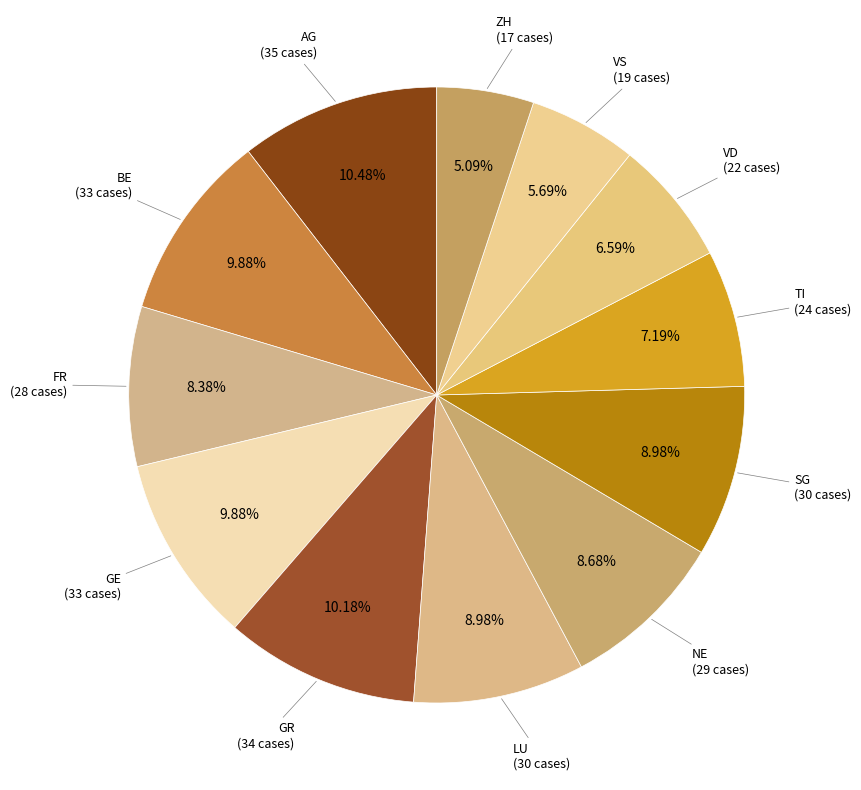

To the nearest percent, what is the average slice percentage?

8%